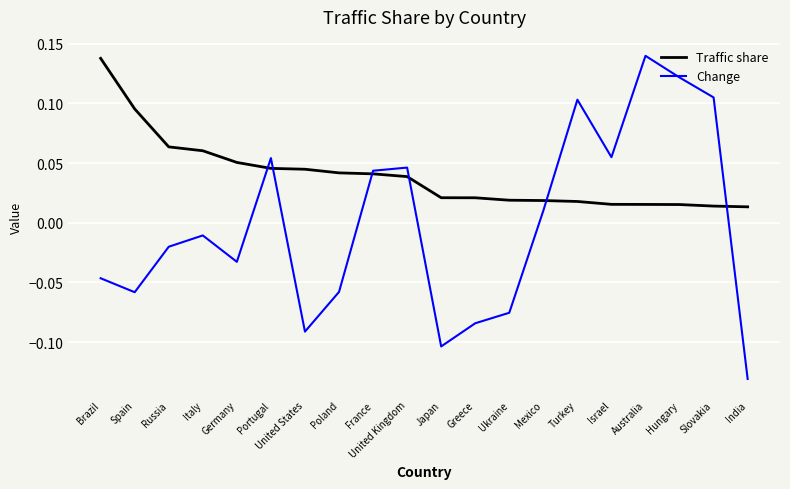

Which category has the lowest value across all series?

India